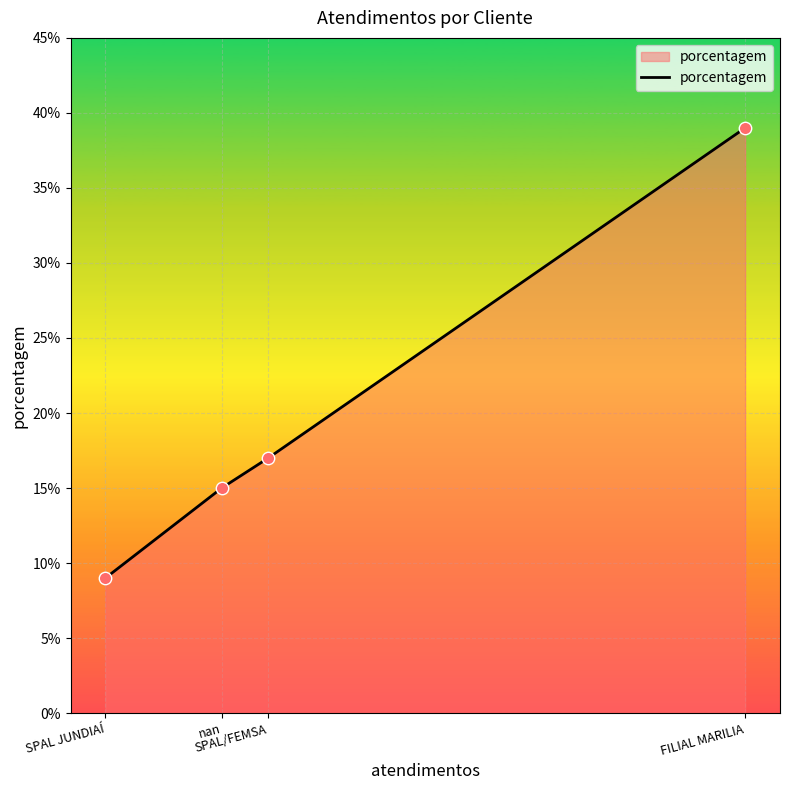

Approximately how many times larger is the value at SPAL JUNDIAÍ compared to nan?

0.6